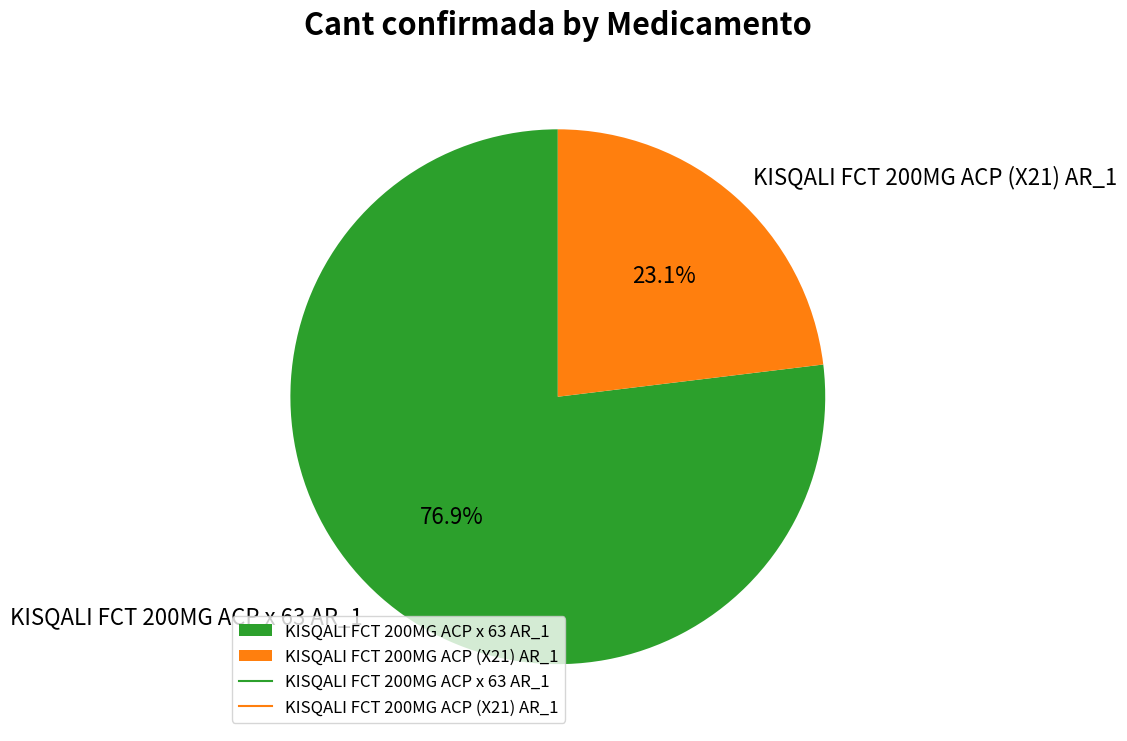

Which category has the smallest portion of the pie?

KISQALI FCT 200MG ACP (X21) AR_1